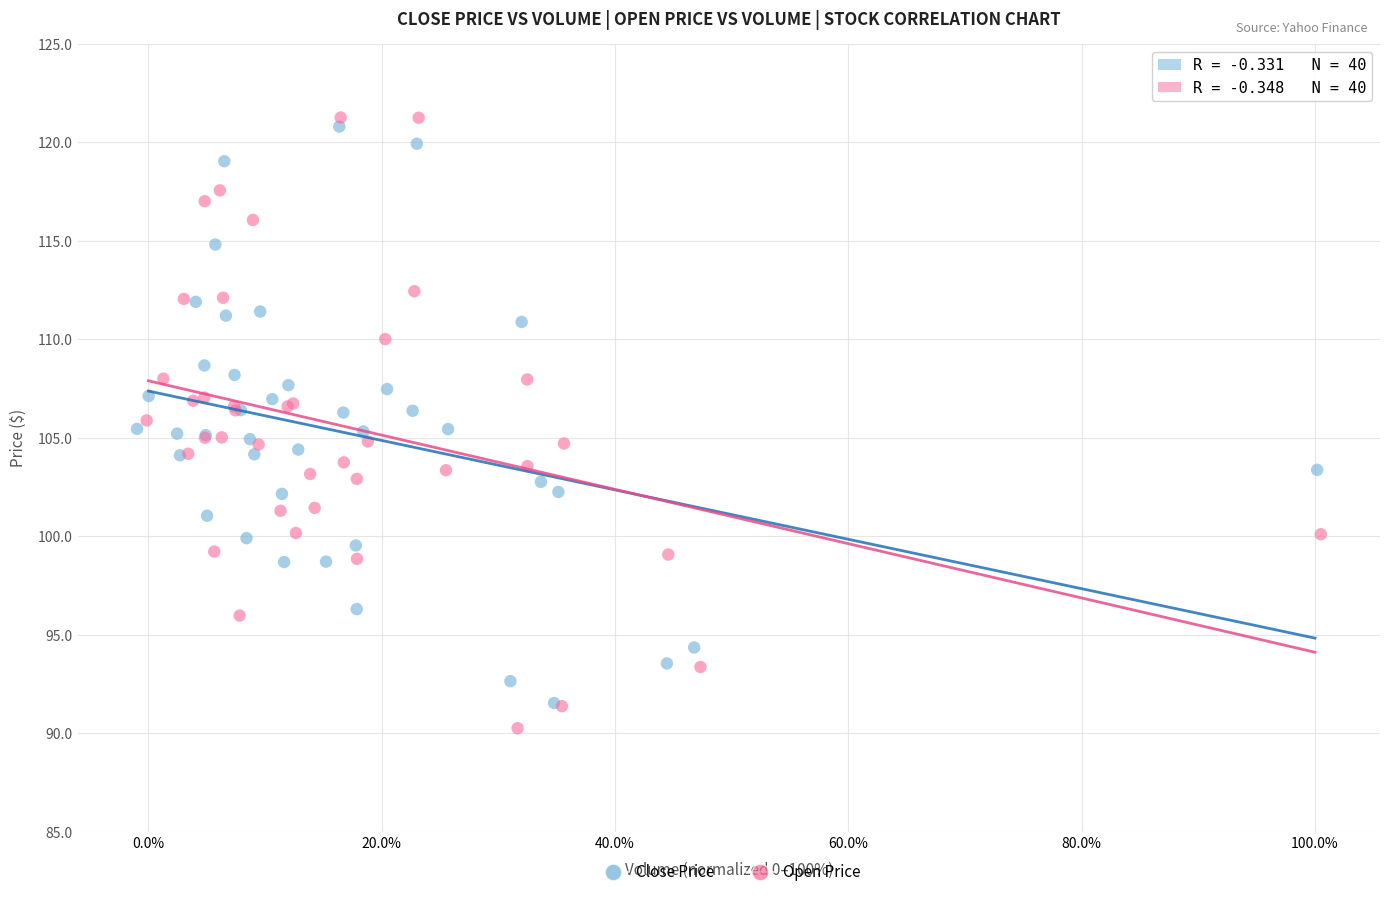

Which series contains the highest Y value?

Open Price